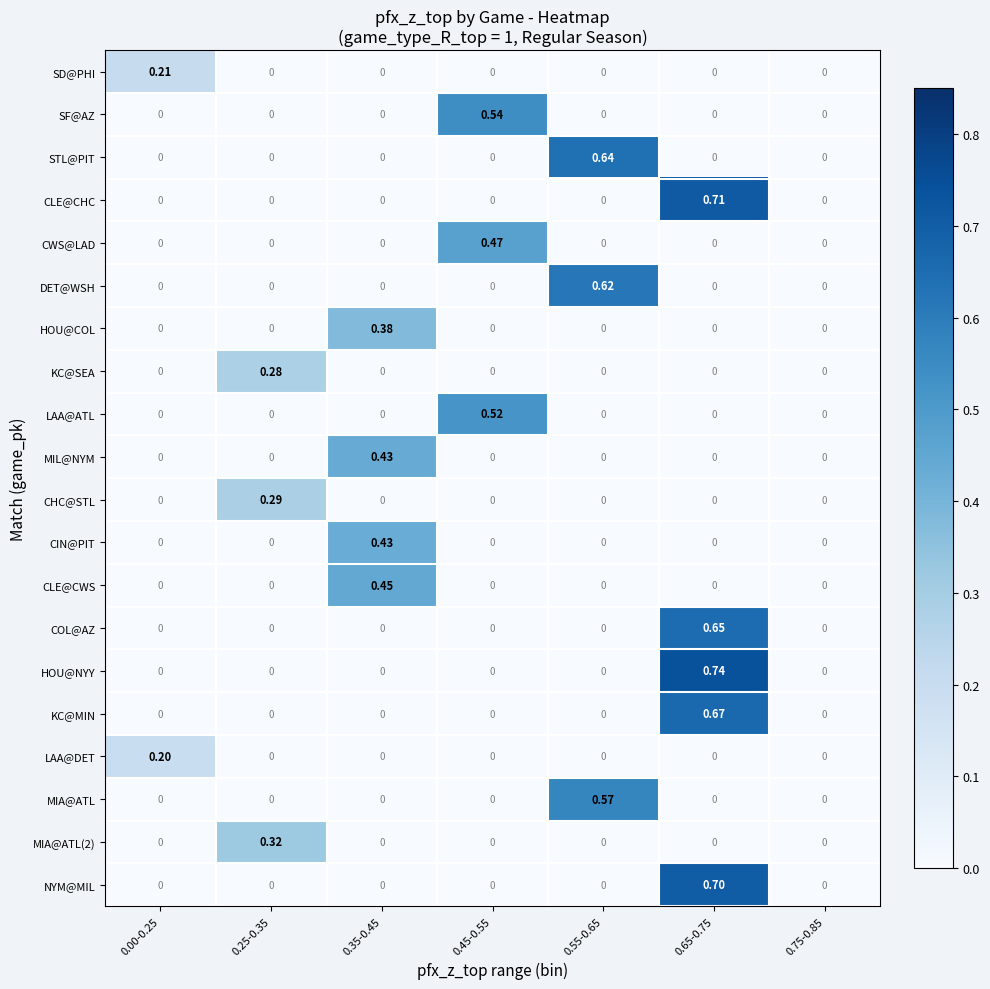

Between 0.00-0.25 and 0.75-0.85, which series saw the biggest shift?

SD@PHI